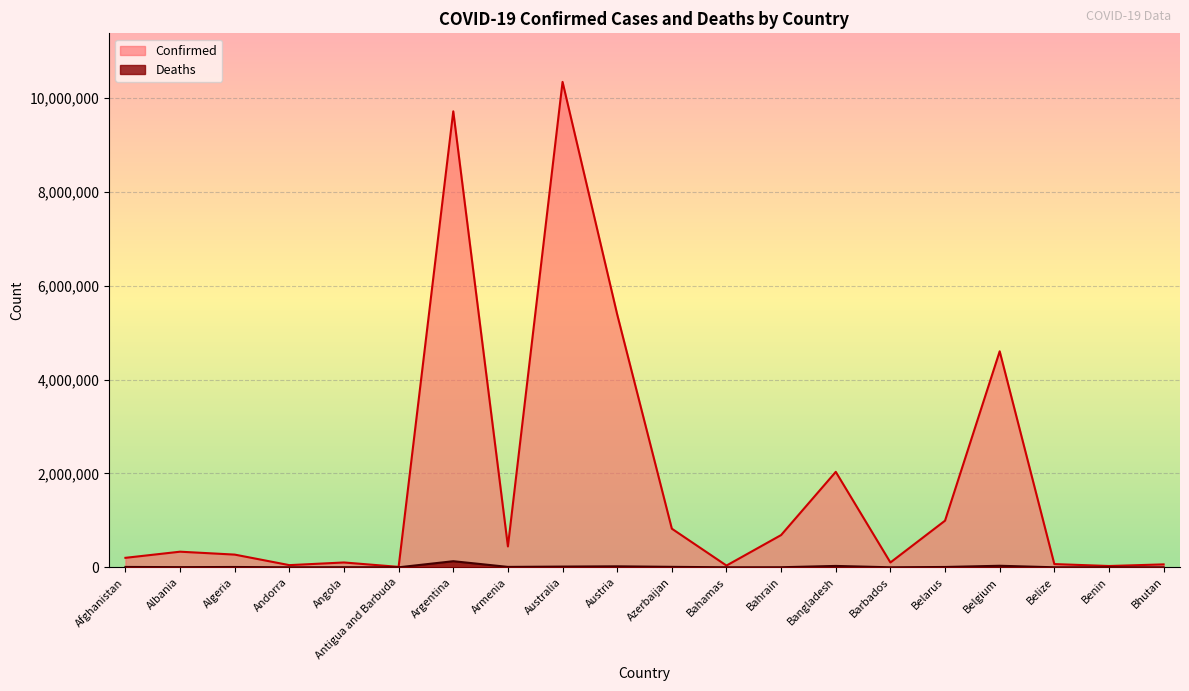

What is the highest value of the Deaths series?

129970